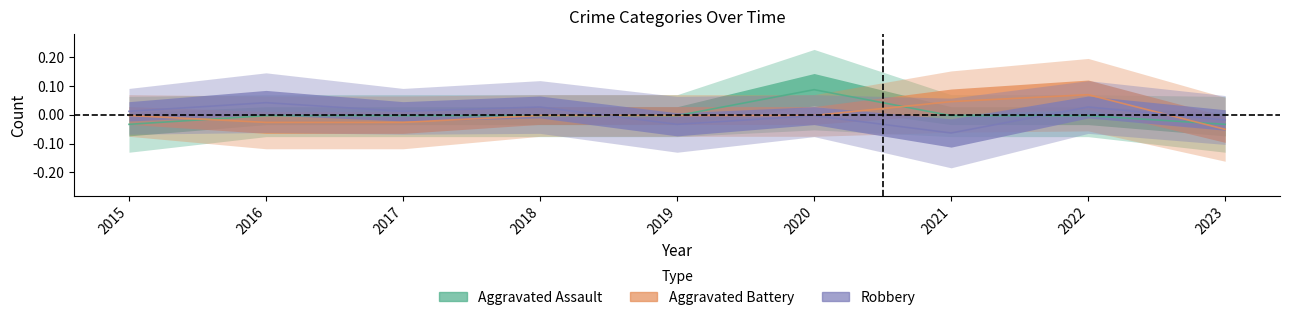

Reading left to right, extract all data points from this chart.

Aggravated Assault: 2015=-0.0	2016=-0.0	2017=-0.0	2018=-0.0	2019=-0.0	2020=0.1	2021=-0.0	2022=-0.0	2023=-0.0
Aggravated Battery: 2015=-0.0	2016=-0.0	2017=-0.0	2018=-0.0	2019=-0.0	2020=-0.0	2021=0.0	2022=0.1	2023=-0.1
Robbery: 2015=0.0	2016=0.0	2017=0.0	2018=0.0	2019=-0.0	2020=-0.0	2021=-0.1	2022=0.0	2023=-0.0